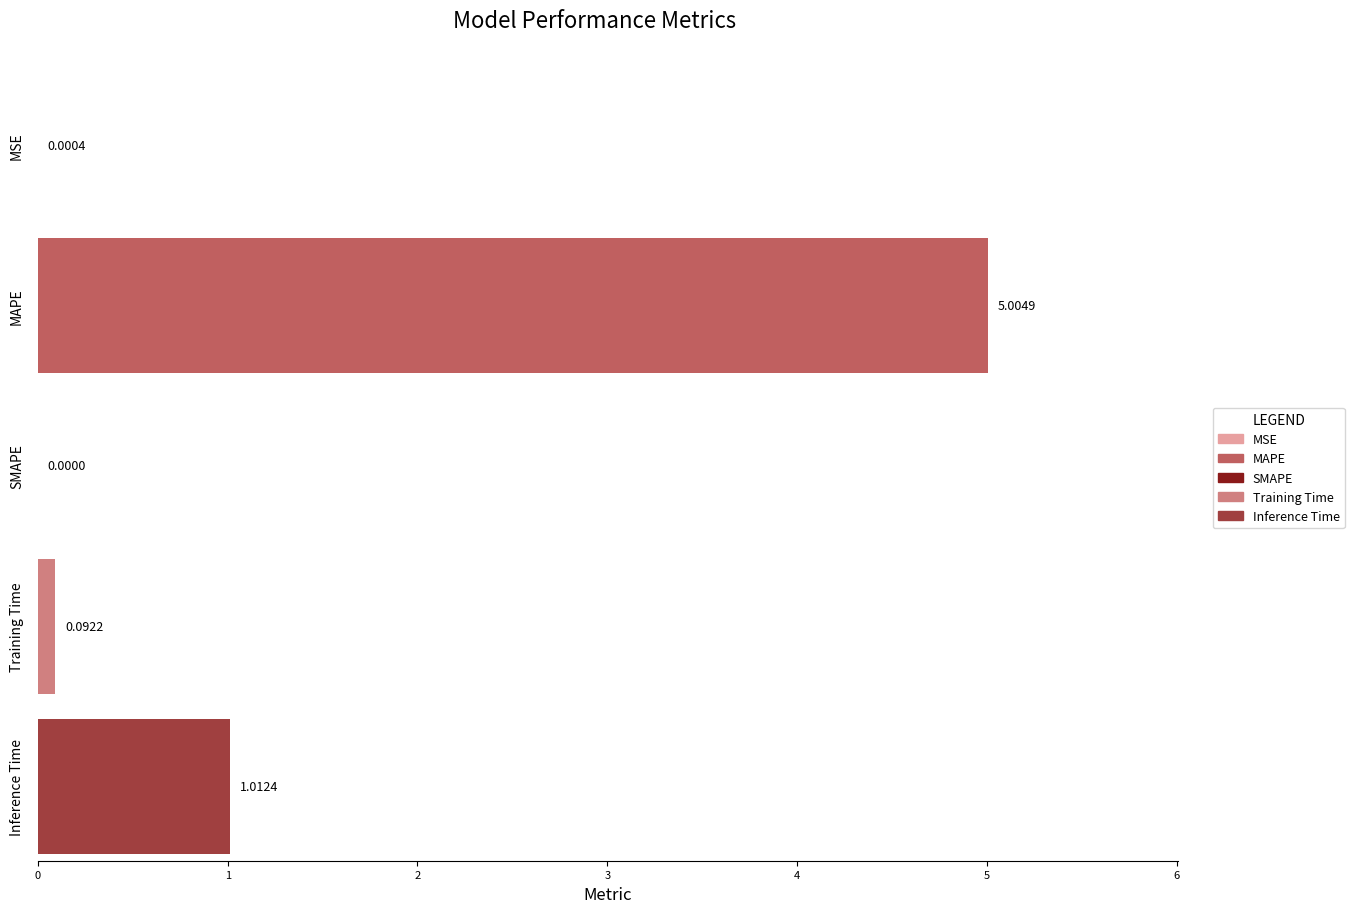

What is the maximum value shown in the chart?

5.0